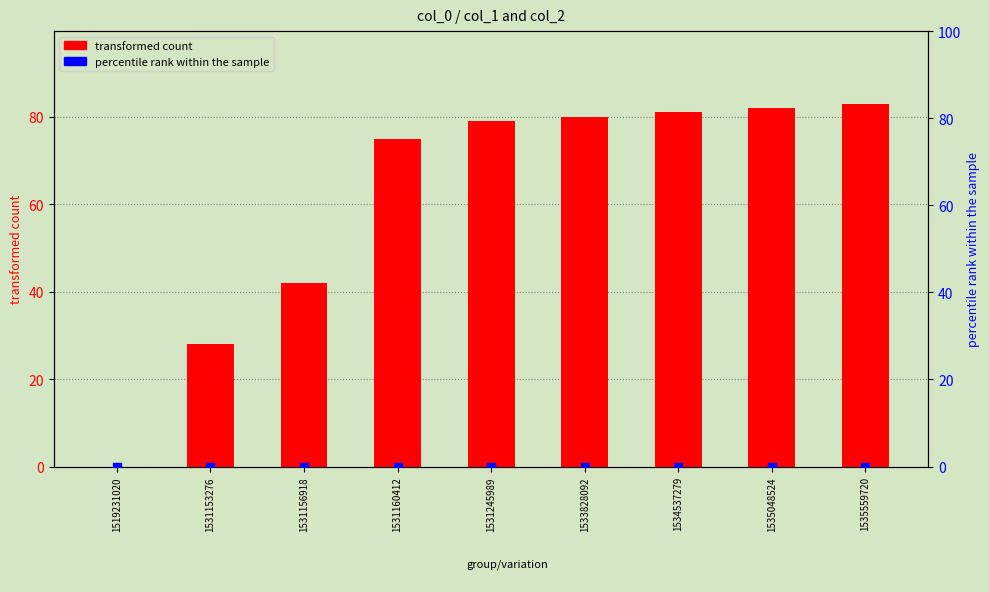

At how many categories does at least one series exceed 37?

7